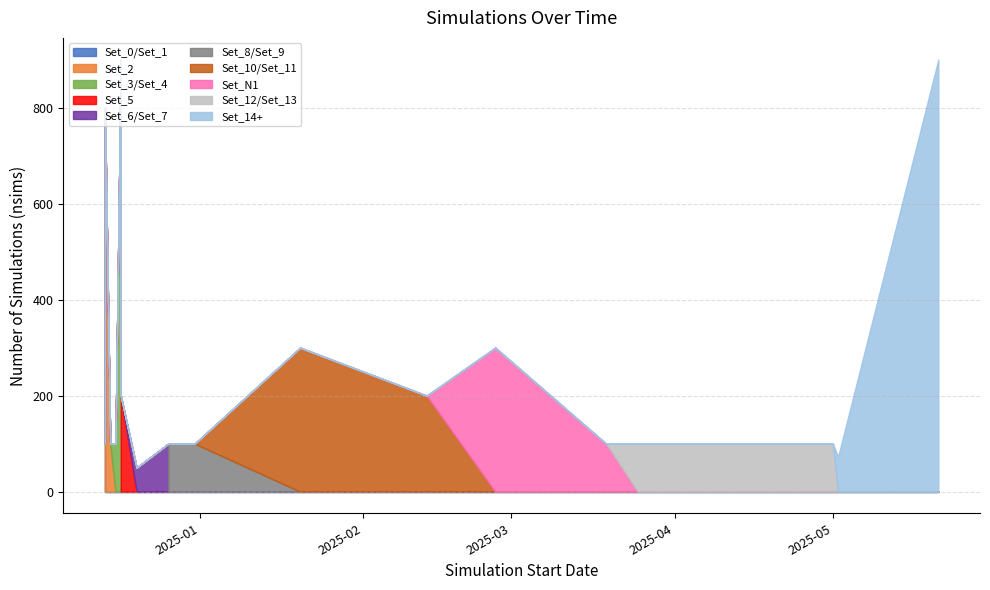

How many points are lower than both their immediate neighbors (excluding endpoints)?

3